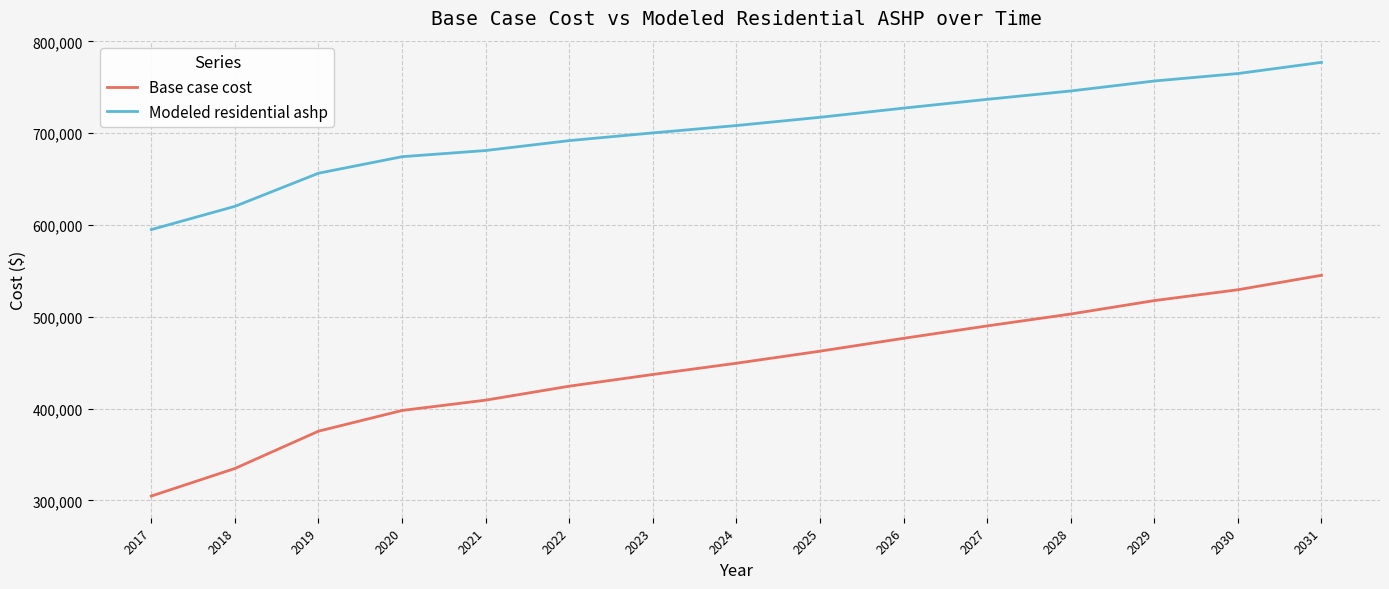

What is the approximate value of Base case cost at 2020?

398009.9